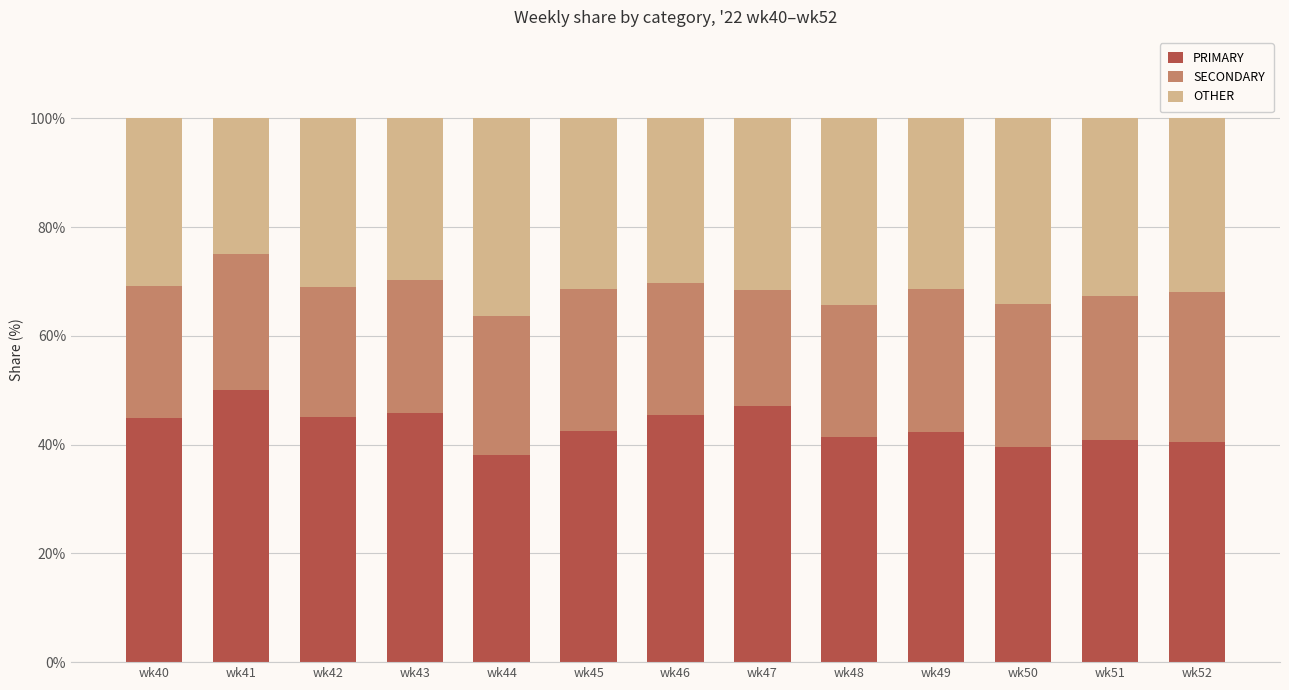

What is the difference between the maximum and second lowest values in the PRIMARY series?

10.5